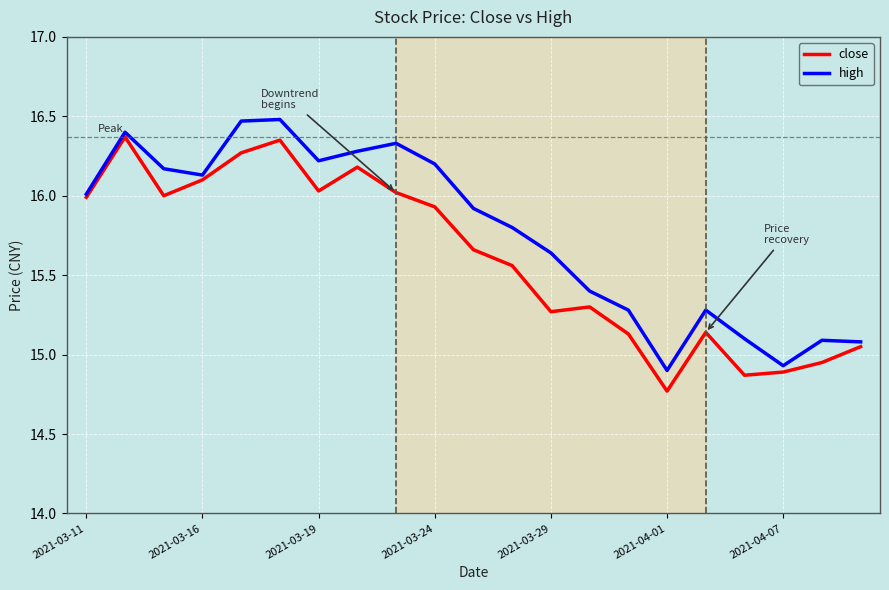

Rank the series by their average value, from highest to lowest.

high, close